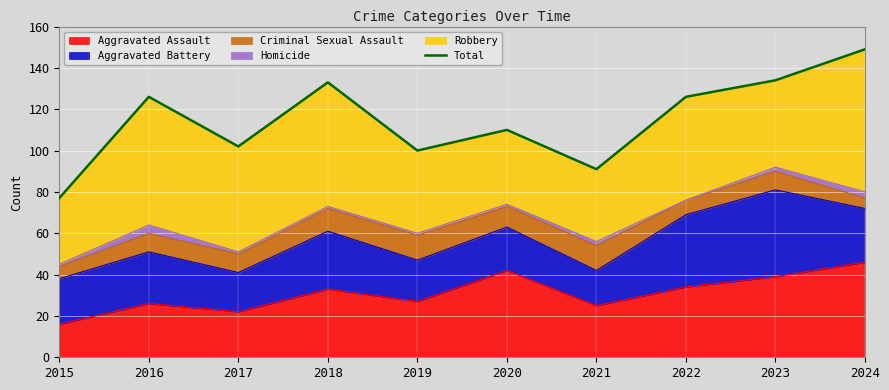

Is it true that the value at 2015 is 127?

False